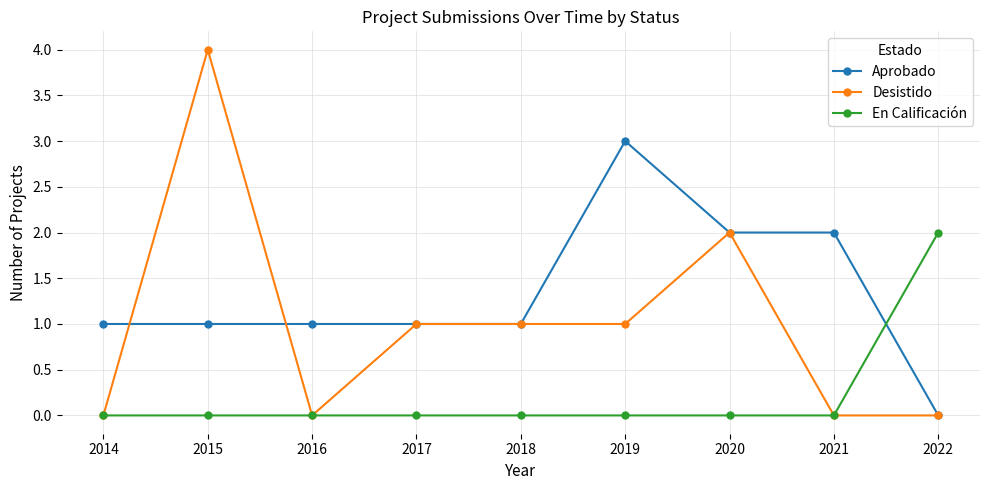

What is the difference between the Desistido values at 2019 and 2016?

1